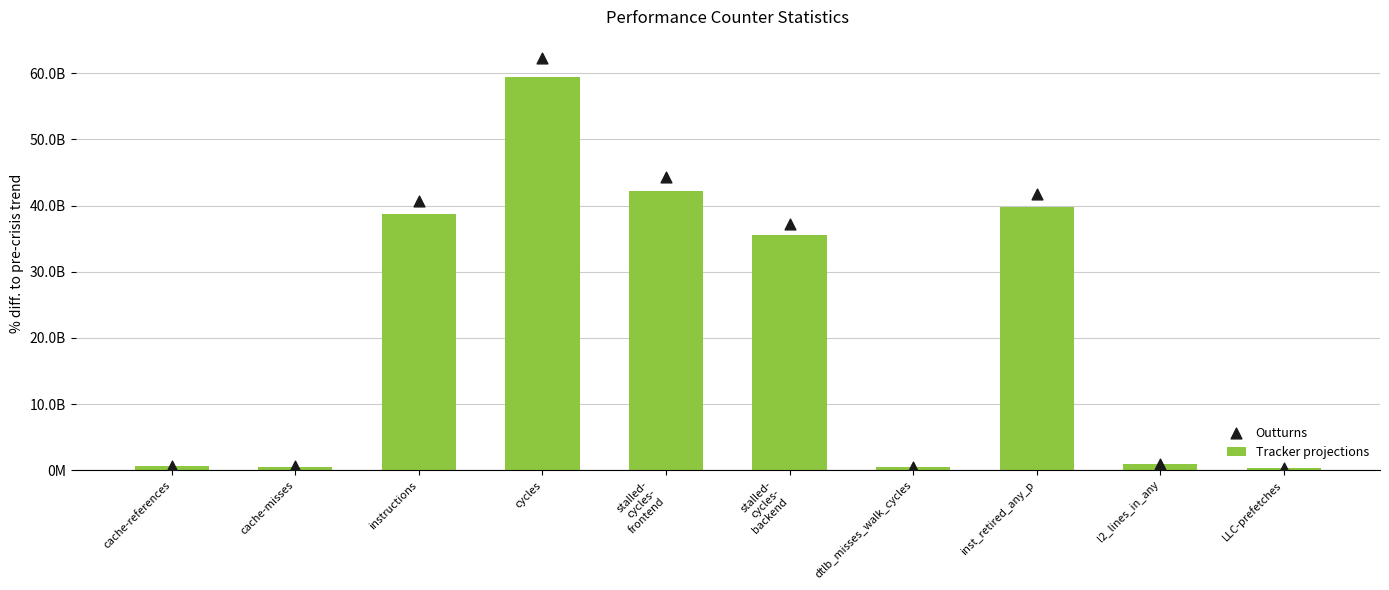

At which category is the sum across all series the highest?

cycles